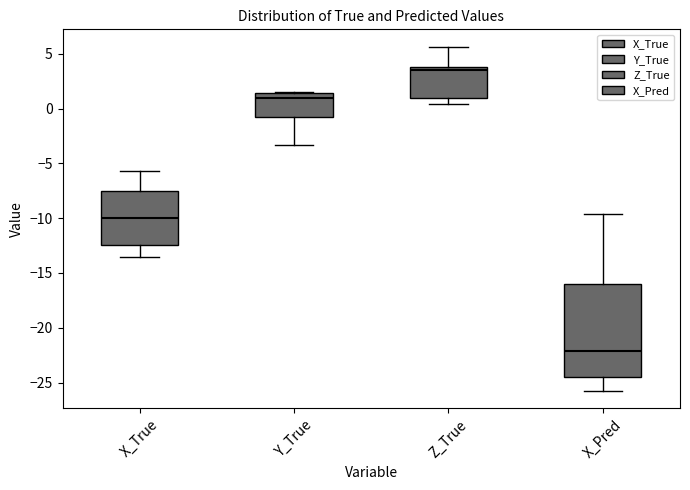

Where does the median line of the box for X_Pred sit on the y-axis? The values are not printed on the chart, so give them approximately, as read against the axis.

-22.0